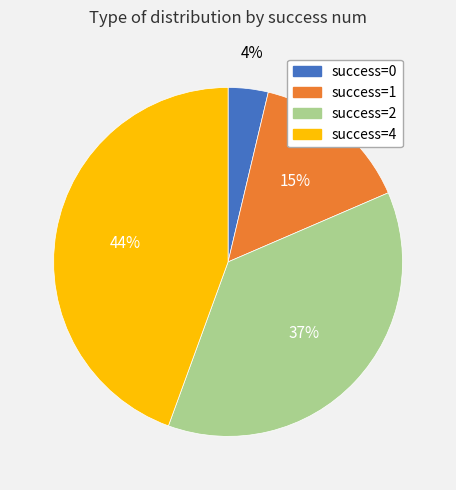

Does success=2 represent more than half of the total?

No